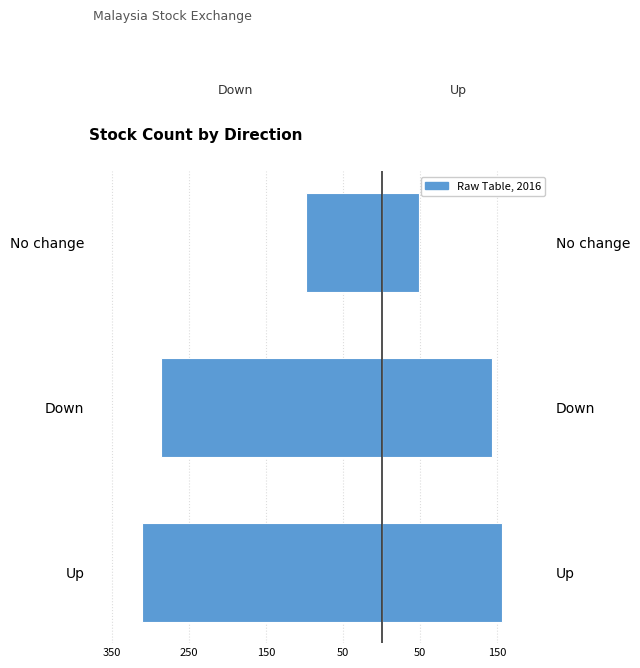

How many bars are there in total?

6